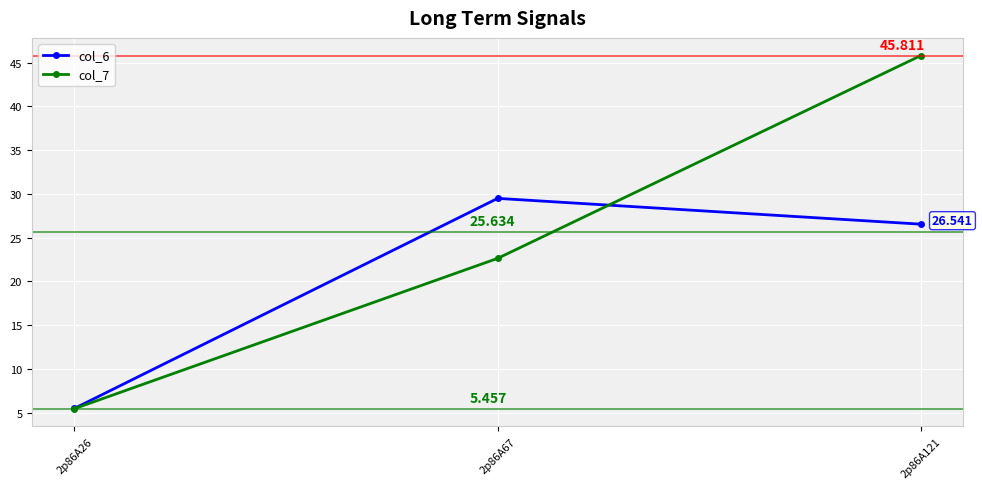

How many data points does each series have?

3